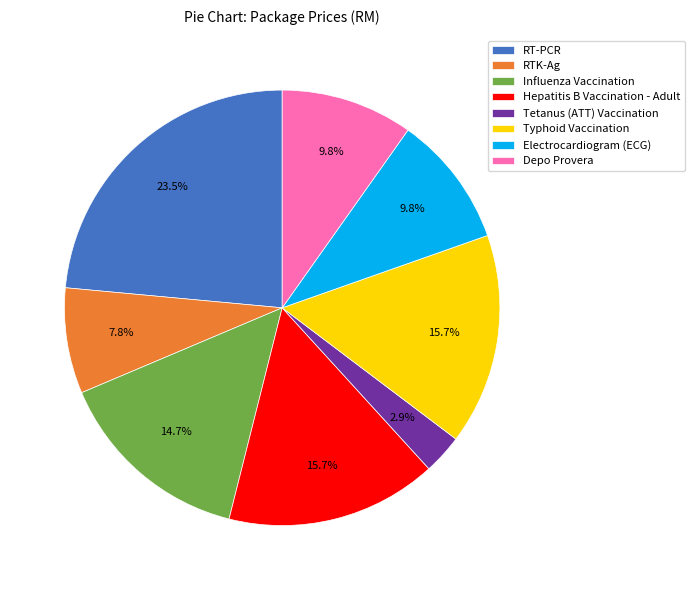

How many slices are in this pie chart?

8